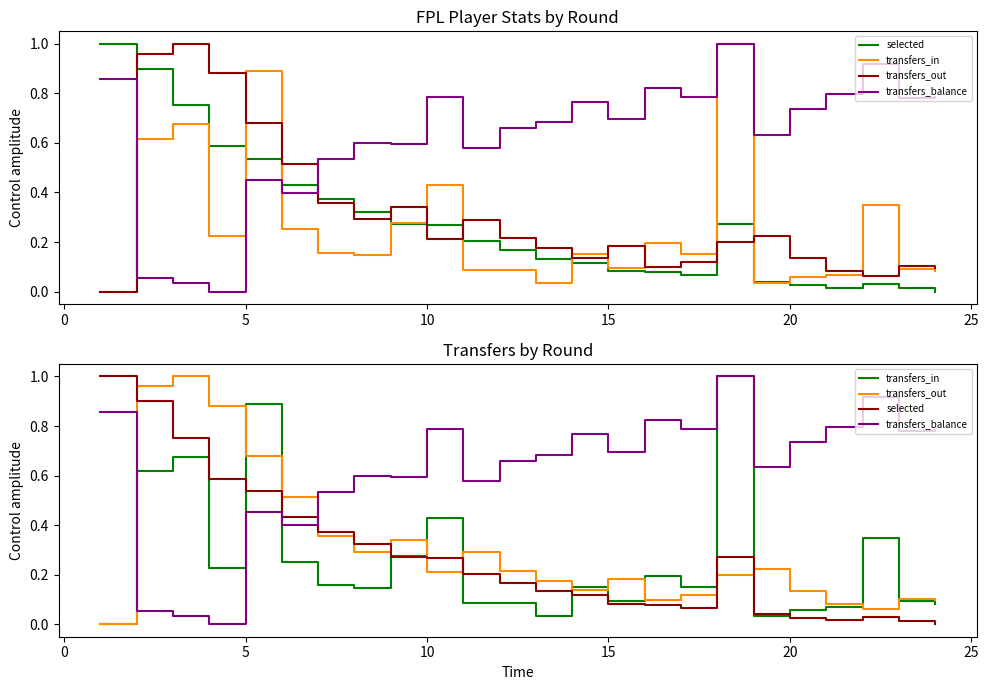

True or false: transfers_out and transfers_balance cross at least once.

True